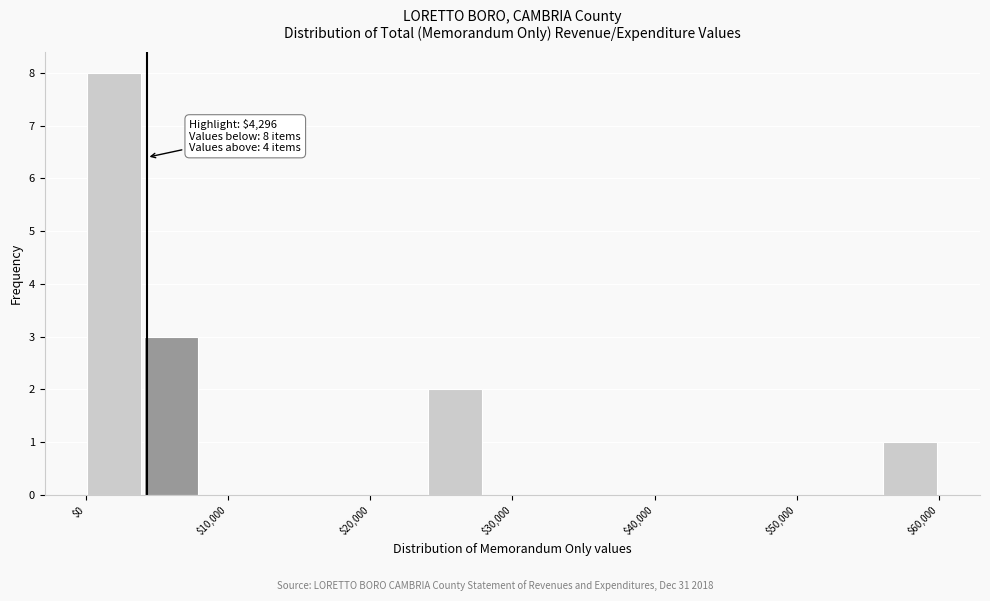

Read against the x-axis, roughly where is the centre of the tallest bar?

2000